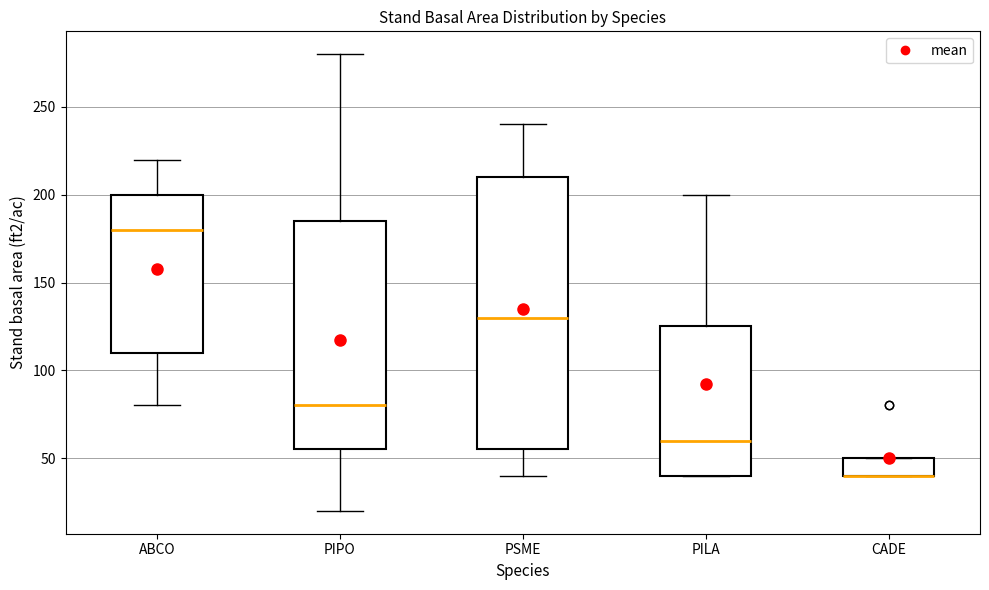

Reading left to right, read every box against the y-axis: the position of its median line, the range the box covers, and the ends of its whiskers. The values are not printed on the chart, so give them approximately, as read against the axis.

ABCO: median 180, box 110 to 200, whiskers 80 to 220
PIPO: median 80, box 55 to 185, whiskers 20 to 280
PSME: median 130, box 55 to 210, whiskers 40 to 240
PILA: median 60, box 40 to 125, whiskers 40 to 200
CADE: median 40 (drawn on the box's lower edge), box 40 to 50, whiskers 40 to 50